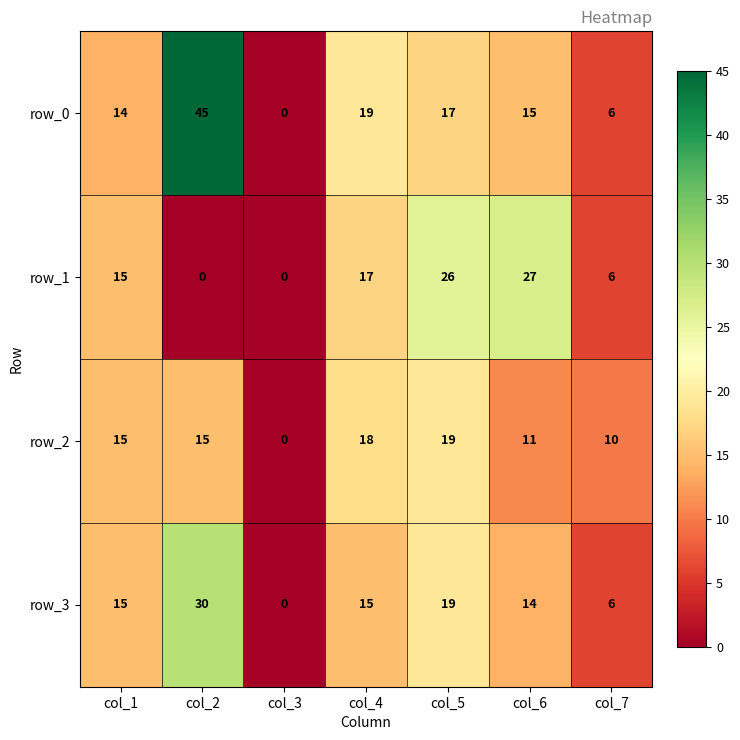

Rank the categories by row_0 value from highest to lowest.

col_2, col_4, col_5, col_6, col_1, col_7, col_3